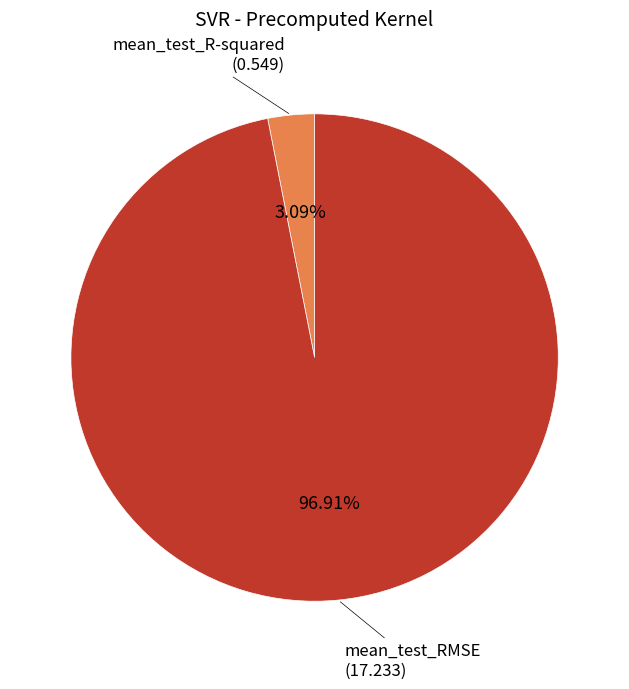

Is there a majority slice in this chart?

Yes